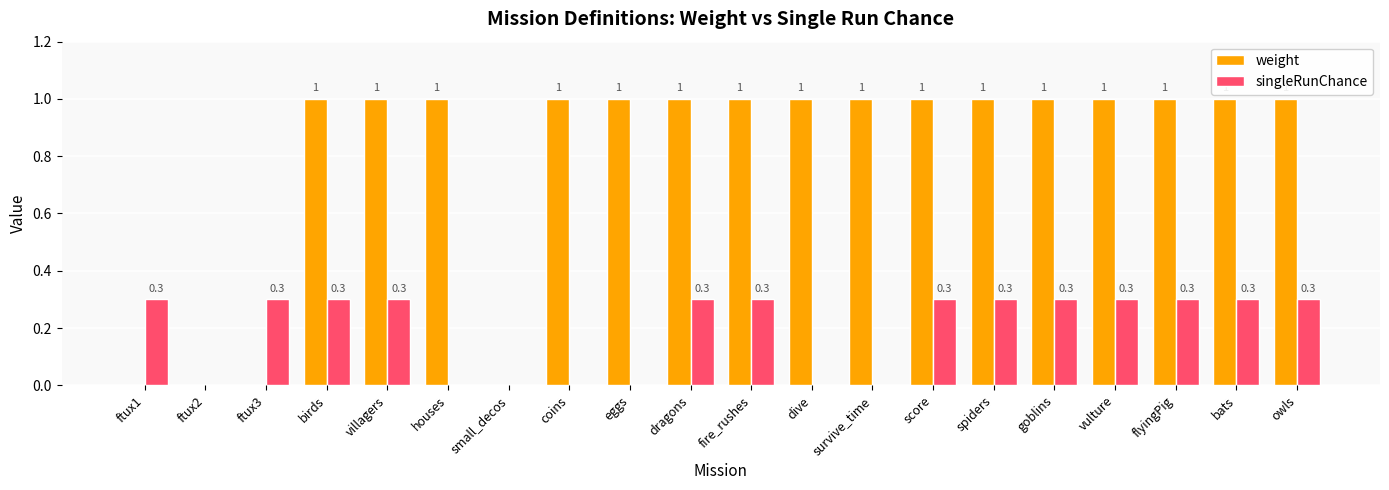

How many positive values does the singleRunChance series have?

13